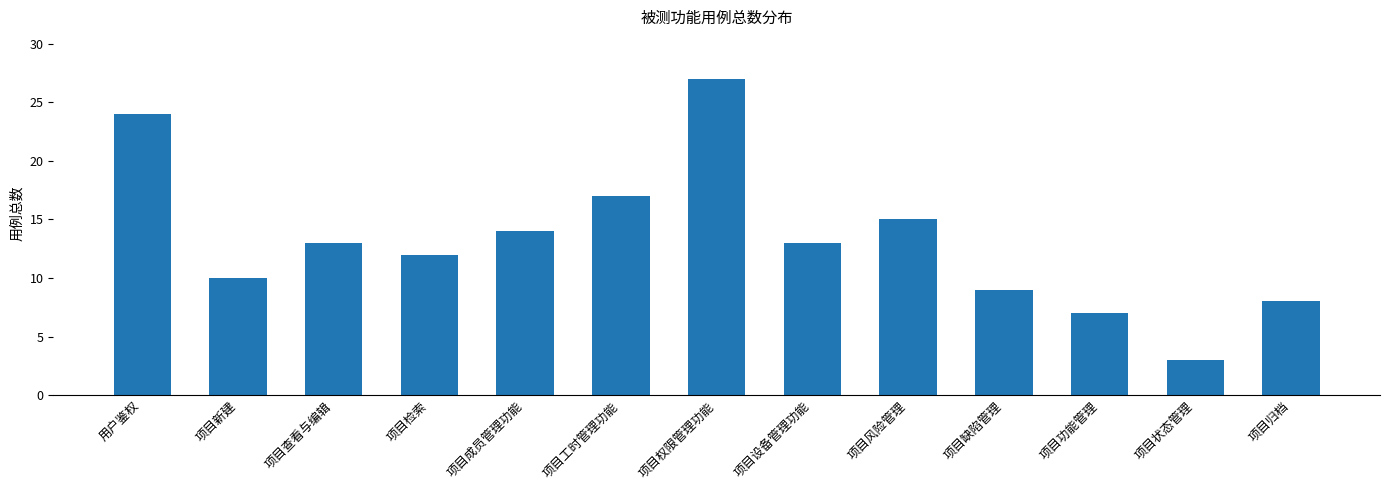

Does the chart contain stacked bars?

No